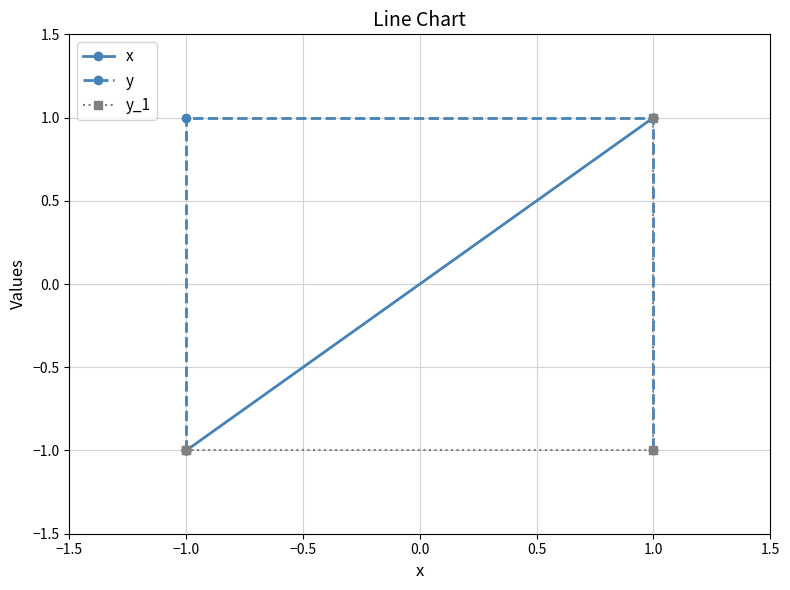

Rank the series by their maximum value, from lowest to highest.

x, y, y_1